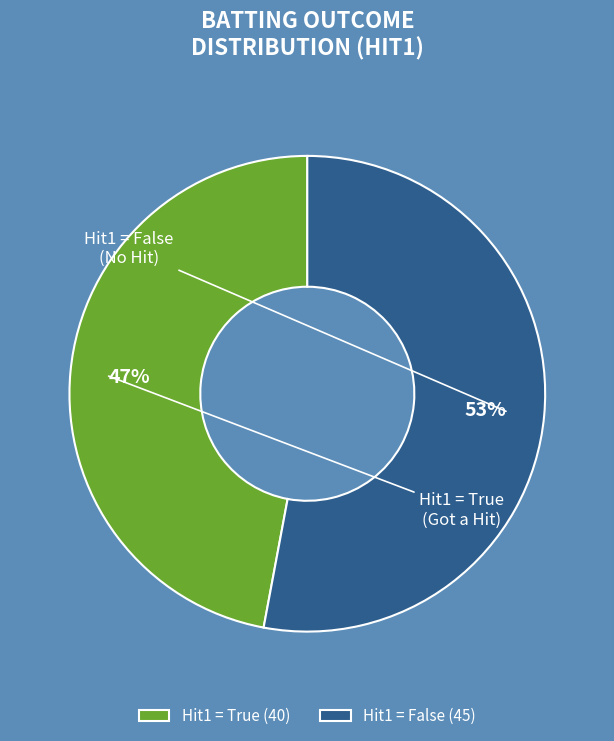

To the nearest percent, what portion does Hit1 = False represent?

53%